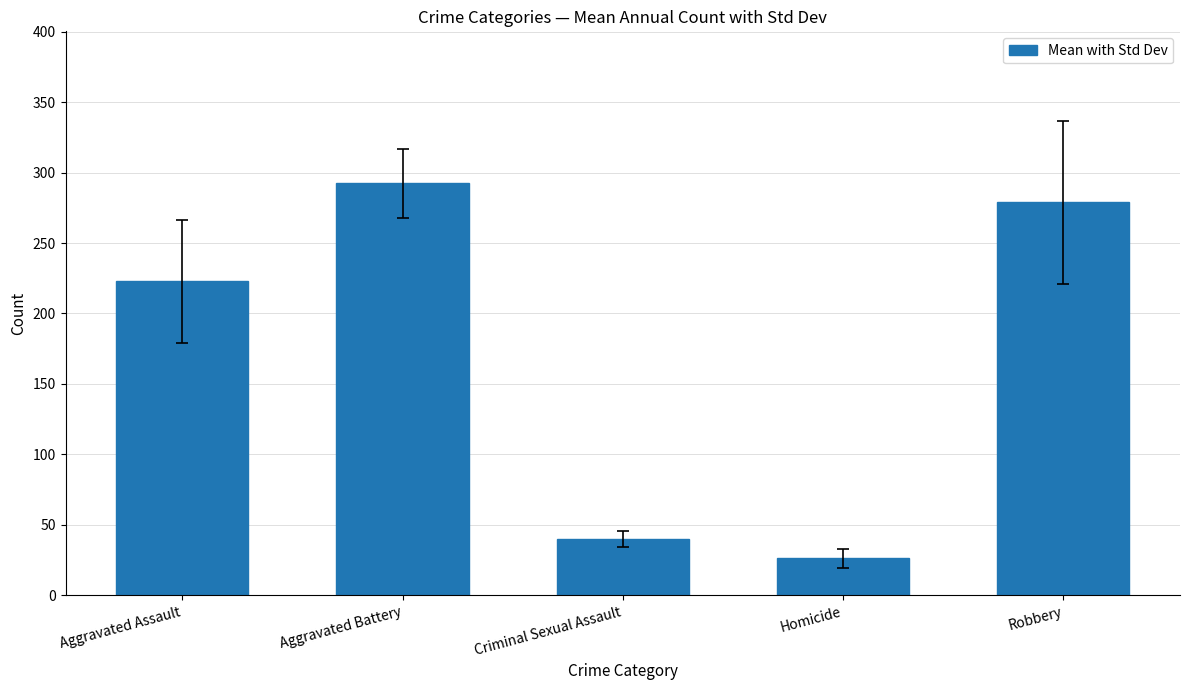

Does the chart contain any negative values?

No